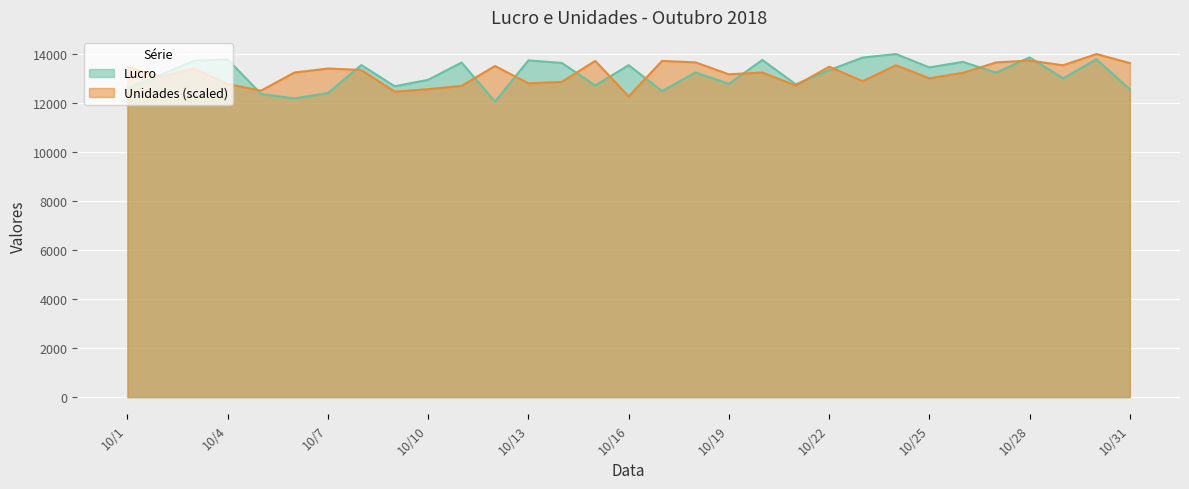

How many times do Lucro and Unidades cross each other?

14